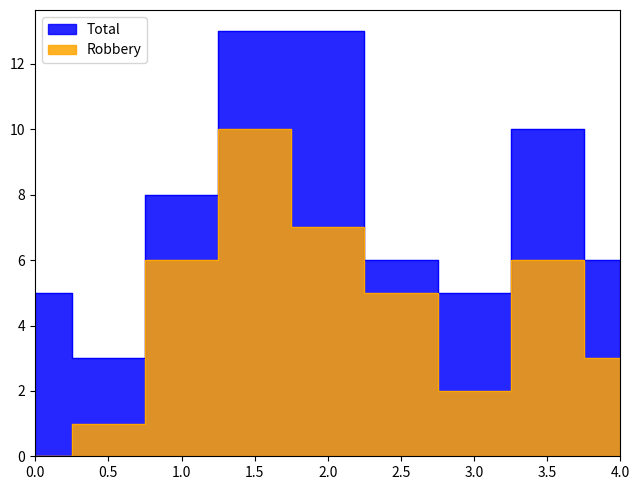

Count the Total values in the range 5 to 10.

6